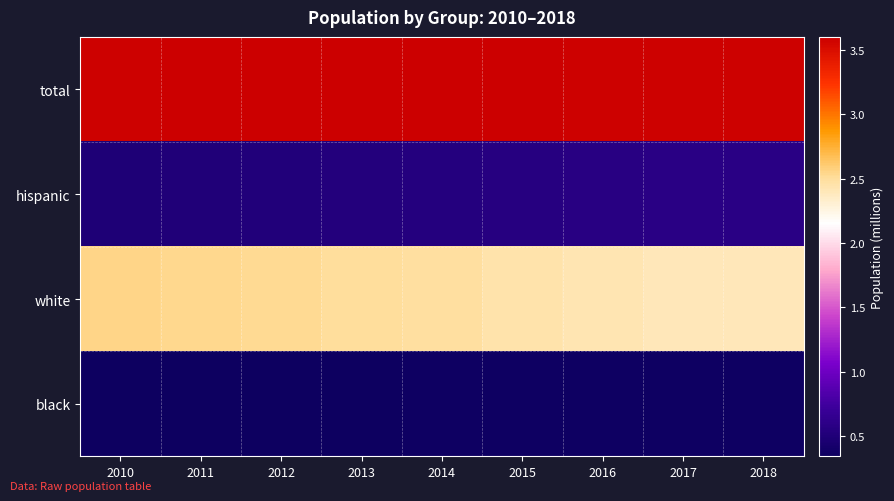

What is the spread (max minus min) of values at 2014?

3.2